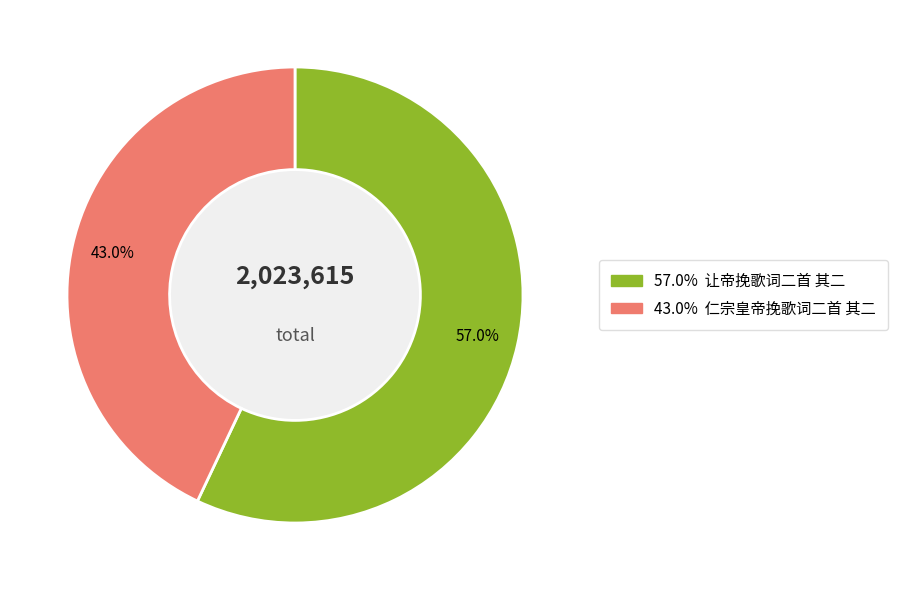

Is there any slice that represents more than half of the pie?

Yes